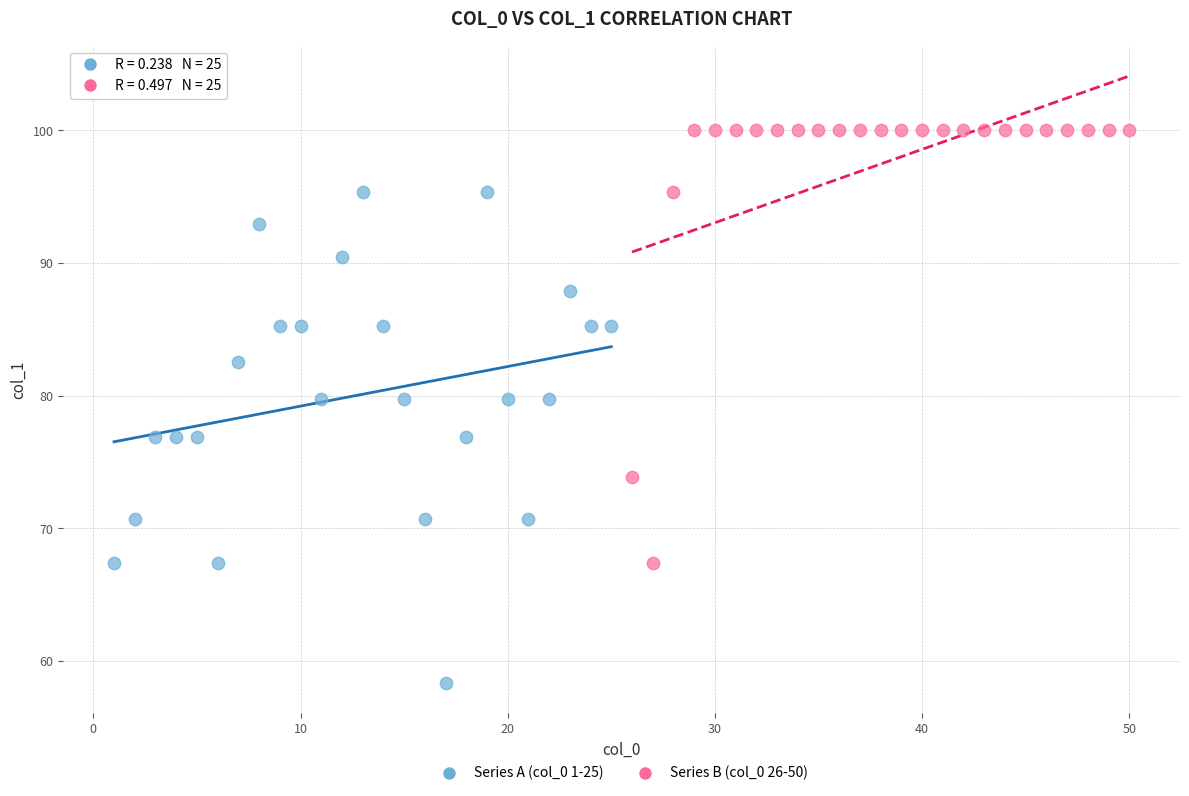

Which series contains the highest Y value?

Series B (col_0 26-50)